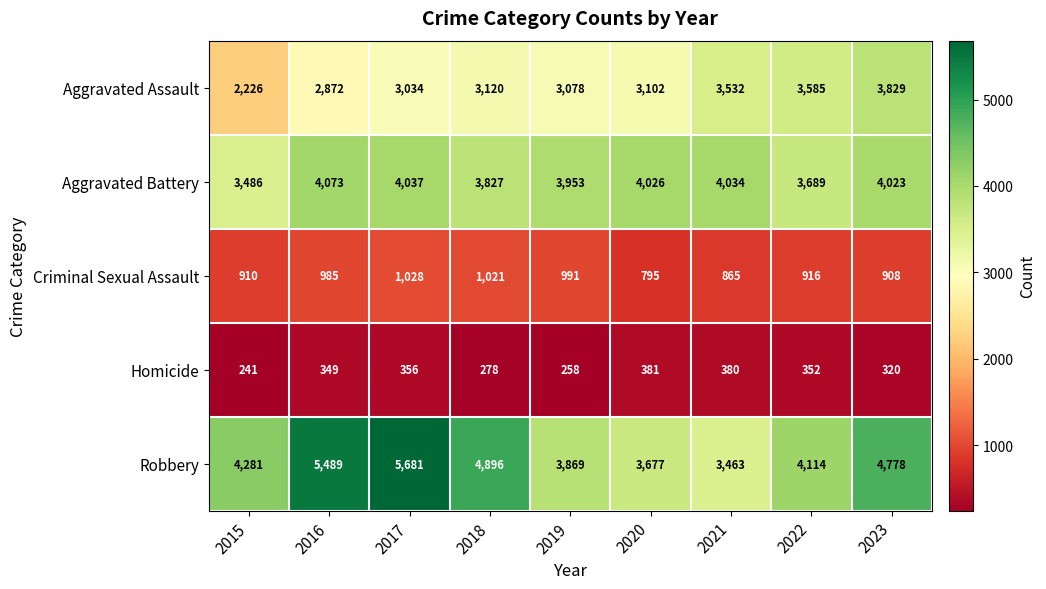

At how many categories does at least one series exceed 4423?

4